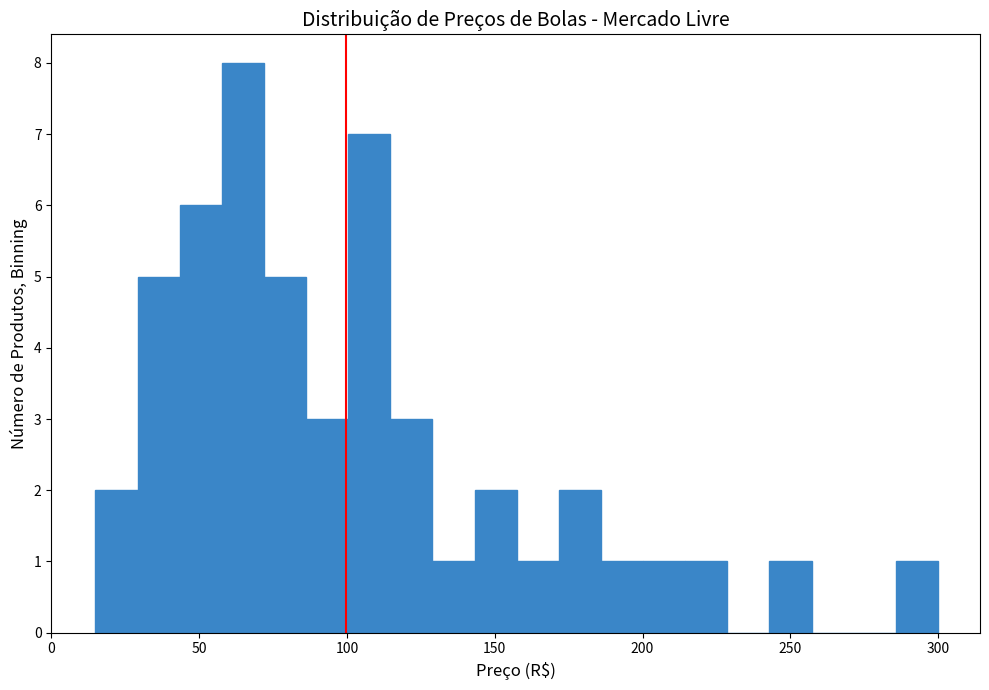

Read against the x-axis, roughly where is the centre of the tallest bar?

65